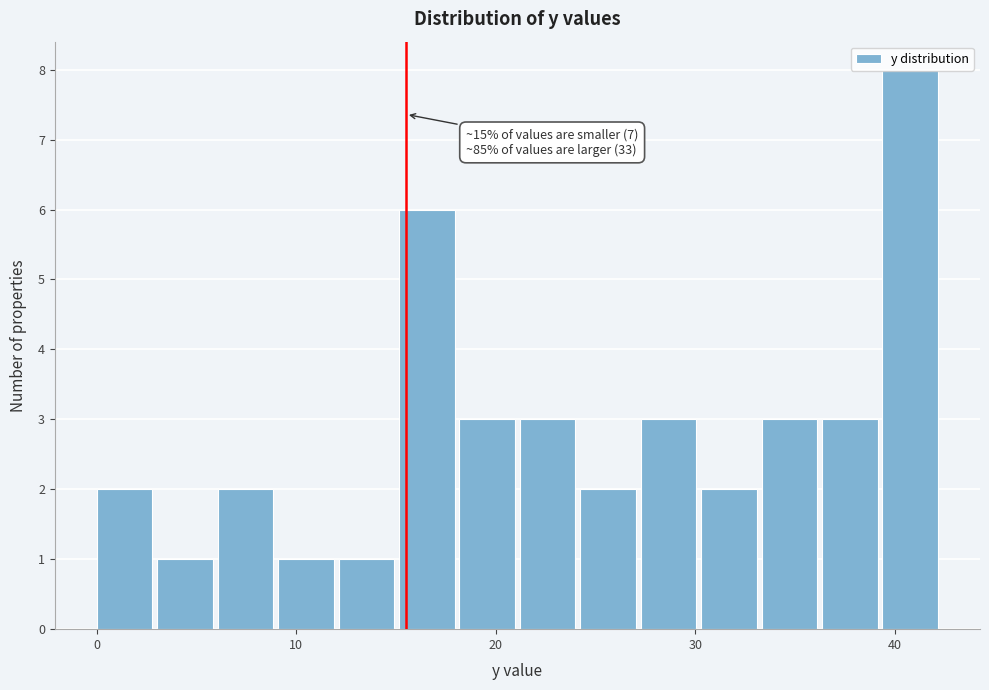

Around what value on the x-axis is the tallest bar? Give the approximate position of its centre, as read against the axis.

41